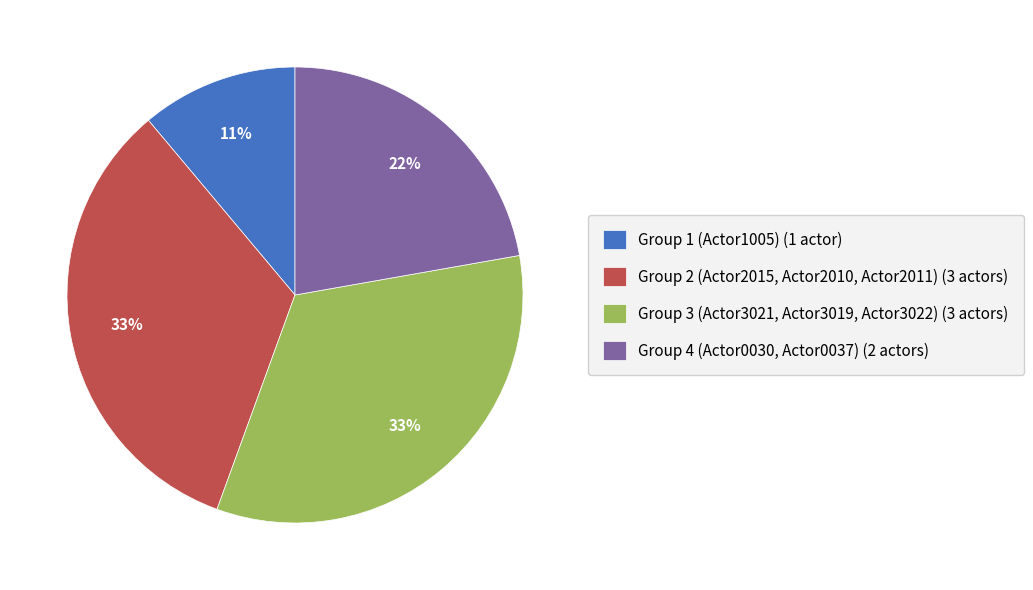

To the nearest percent, what is the average slice percentage?

25%